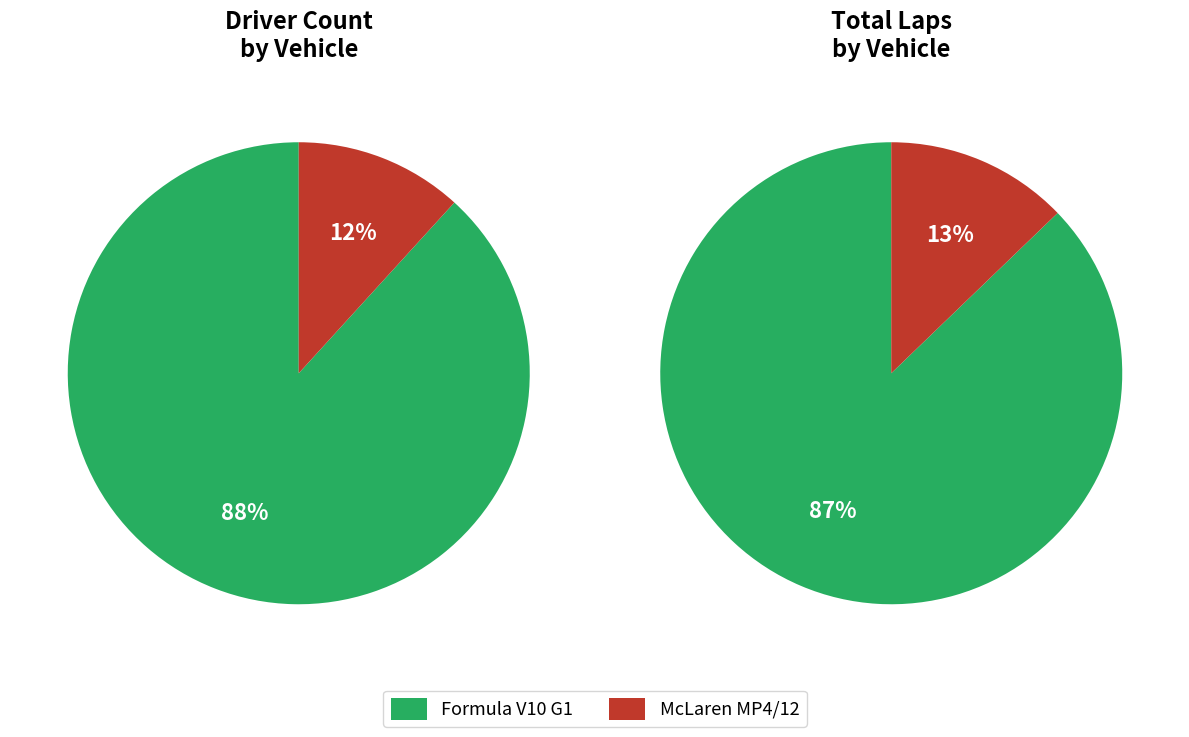

Which slice is the smallest?

McLaren MP4/12